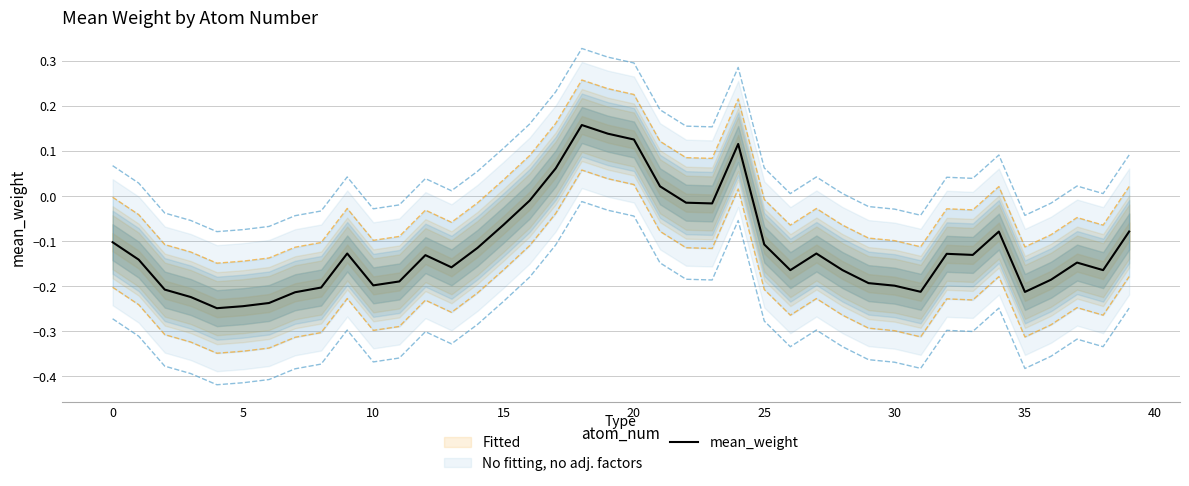

True or false: there are more than 1 points higher than both neighbors.

True